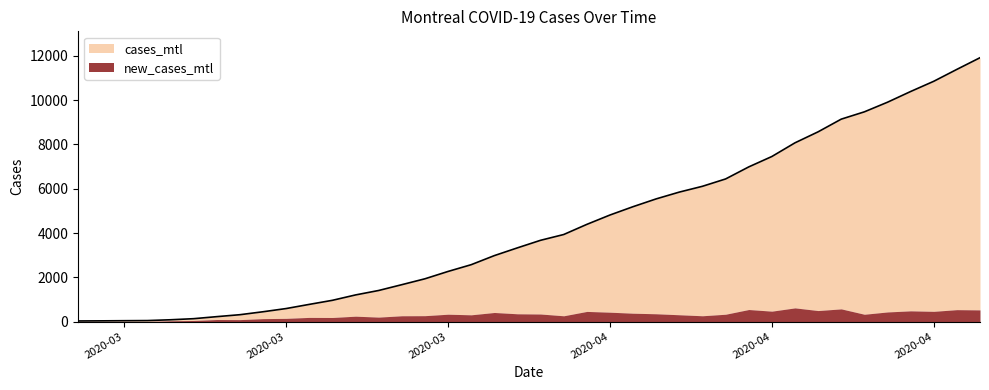

What is the difference between the maximum and minimum values in the new_cases_mtl series?

521